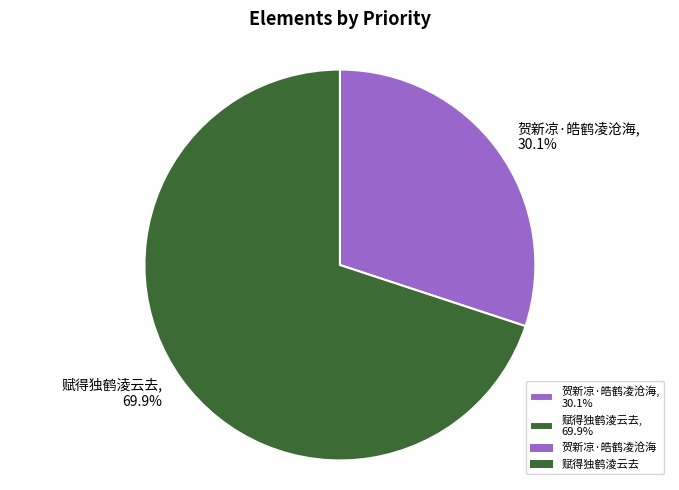

How many segments does this pie chart have?

2